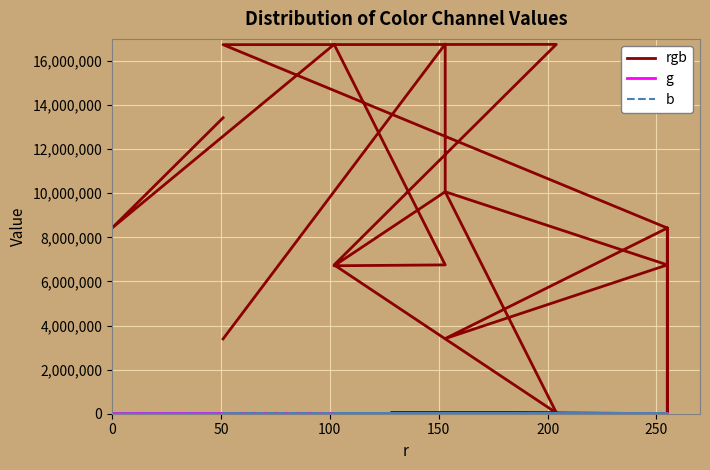

True or false: b and rgb cross at least once.

False